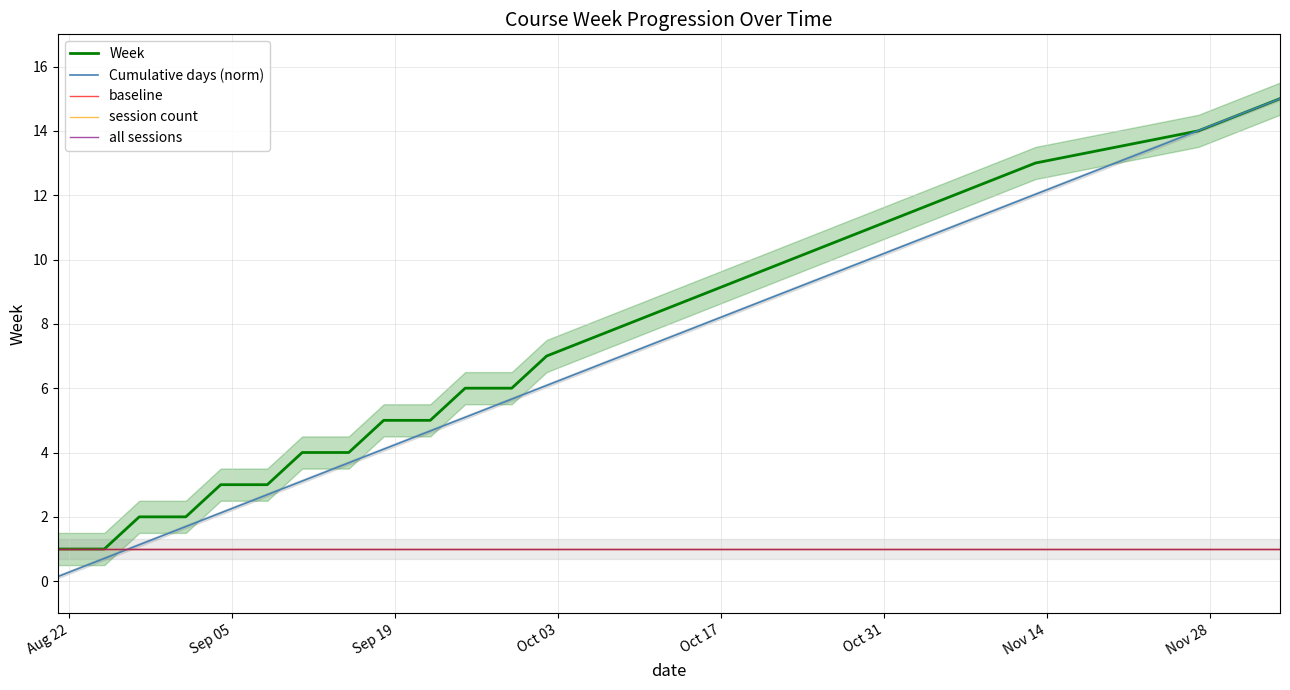

What is the highest value of the Cumulative days (norm) series?

15.0